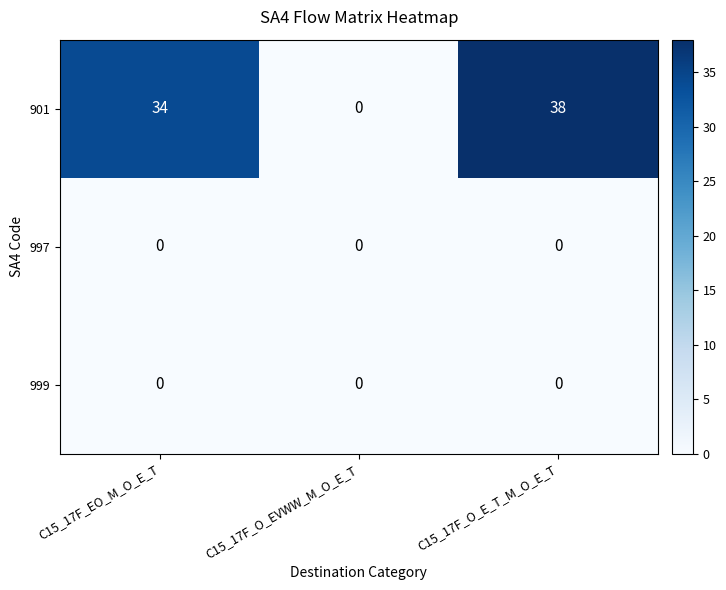

Reading left to right, list all the values displayed in this chart.

901: C15_17F_EO_M_O_E_T=34	C15_17F_O_EVWW_M_O_E_T=0	C15_17F_O_E_T_M_O_E_T=38
997: C15_17F_EO_M_O_E_T=0	C15_17F_O_EVWW_M_O_E_T=0	C15_17F_O_E_T_M_O_E_T=0
999: C15_17F_EO_M_O_E_T=0	C15_17F_O_EVWW_M_O_E_T=0	C15_17F_O_E_T_M_O_E_T=0